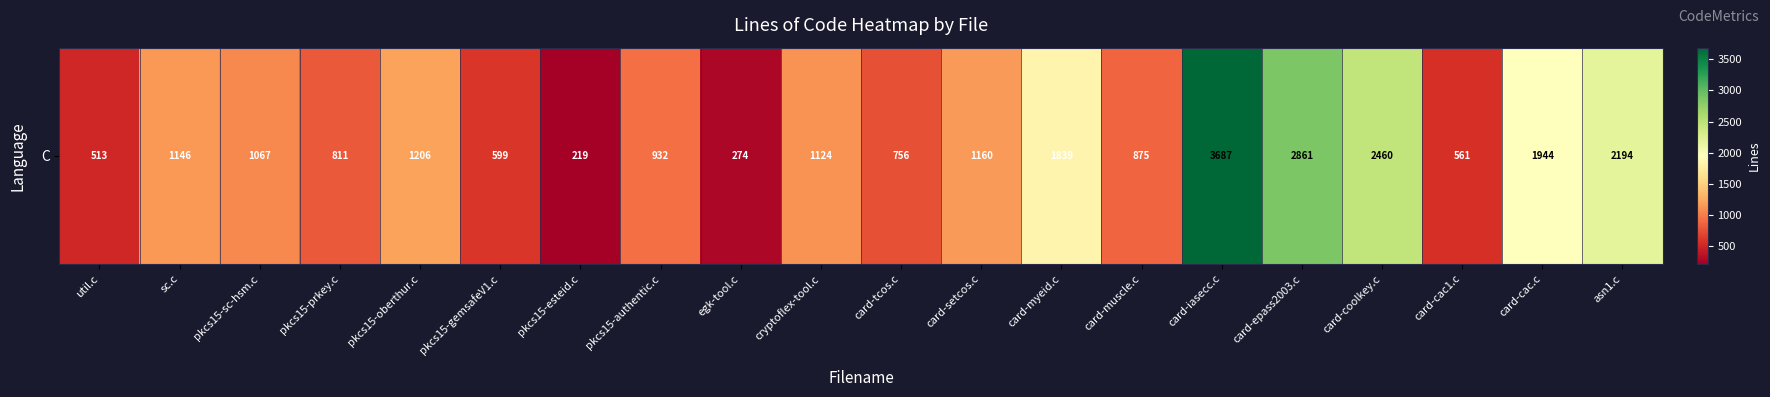

Rank the categories by value from highest to lowest.

card-iasecc.c, card-epass2003.c, card-coolkey.c, asn1.c, card-cac.c, card-myeid.c, pkcs15-oberthur.c, card-setcos.c, sc.c, cryptoflex-tool.c, pkcs15-sc-hsm.c, pkcs15-authentic.c, card-muscle.c, pkcs15-prkey.c, card-tcos.c, pkcs15-gemsafeV1.c, card-cac1.c, util.c, egk-tool.c, pkcs15-esteid.c